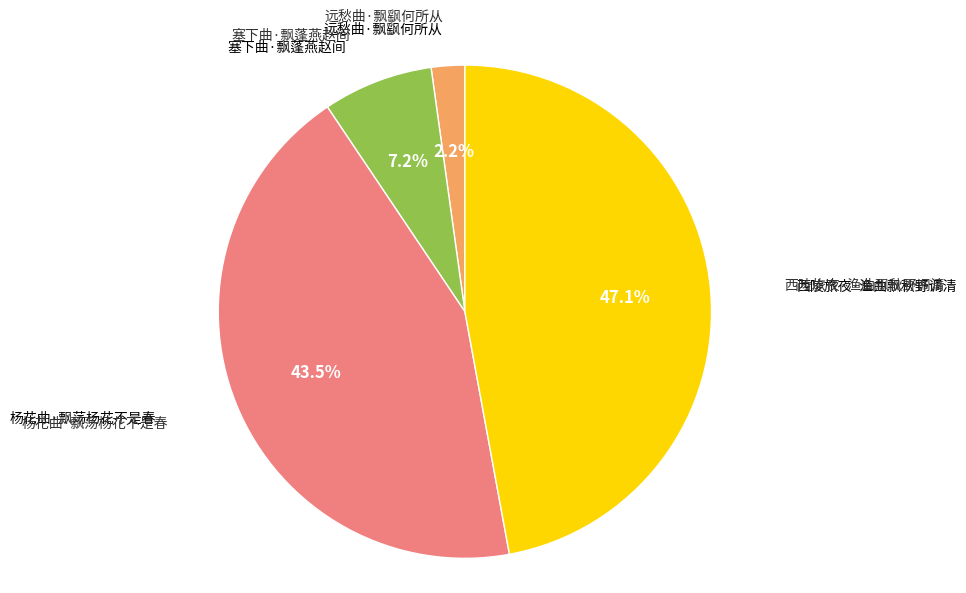

Is there a majority slice in this chart?

No